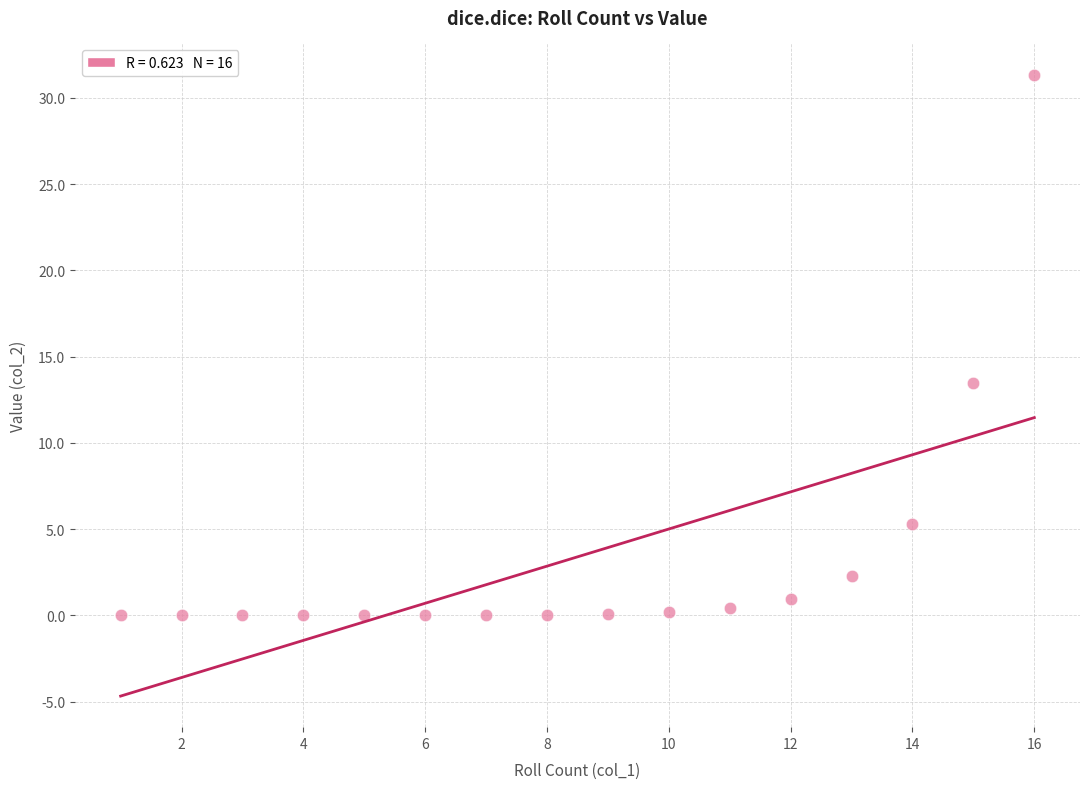

What is the range of Y values (max minus min)?

31.3